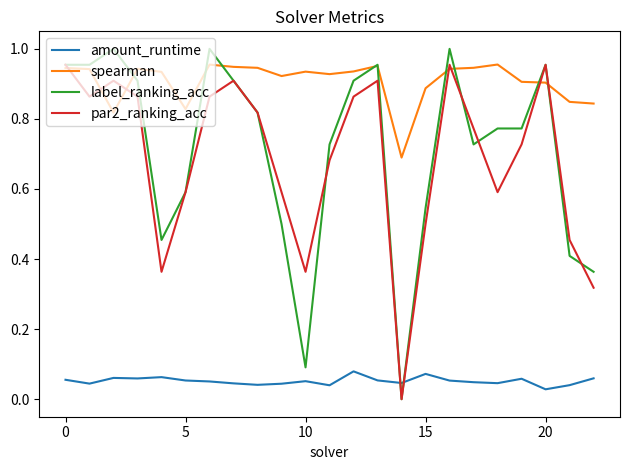

How many intersections are there between amount_runtime and par2_ranking_acc?

2